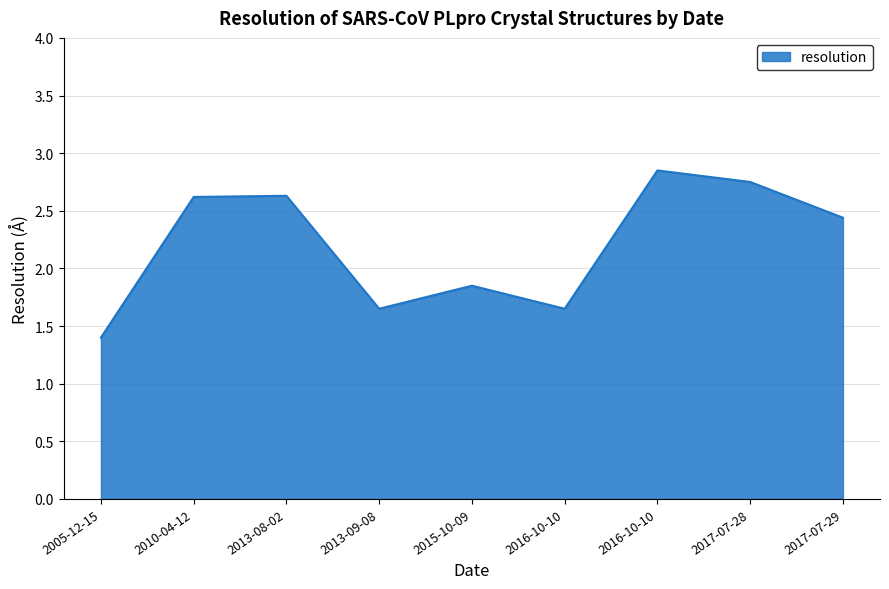

What is the difference between the second highest and second lowest values?

1.1